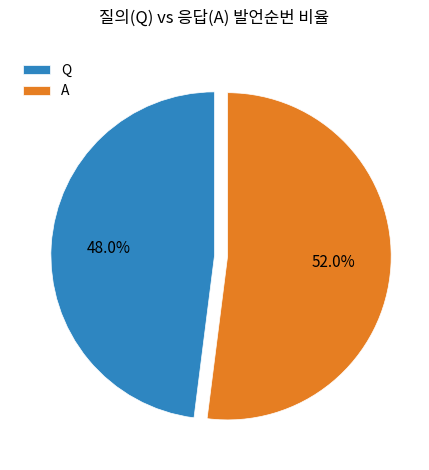

The A slice represents 52% of the pie. True or false?

True